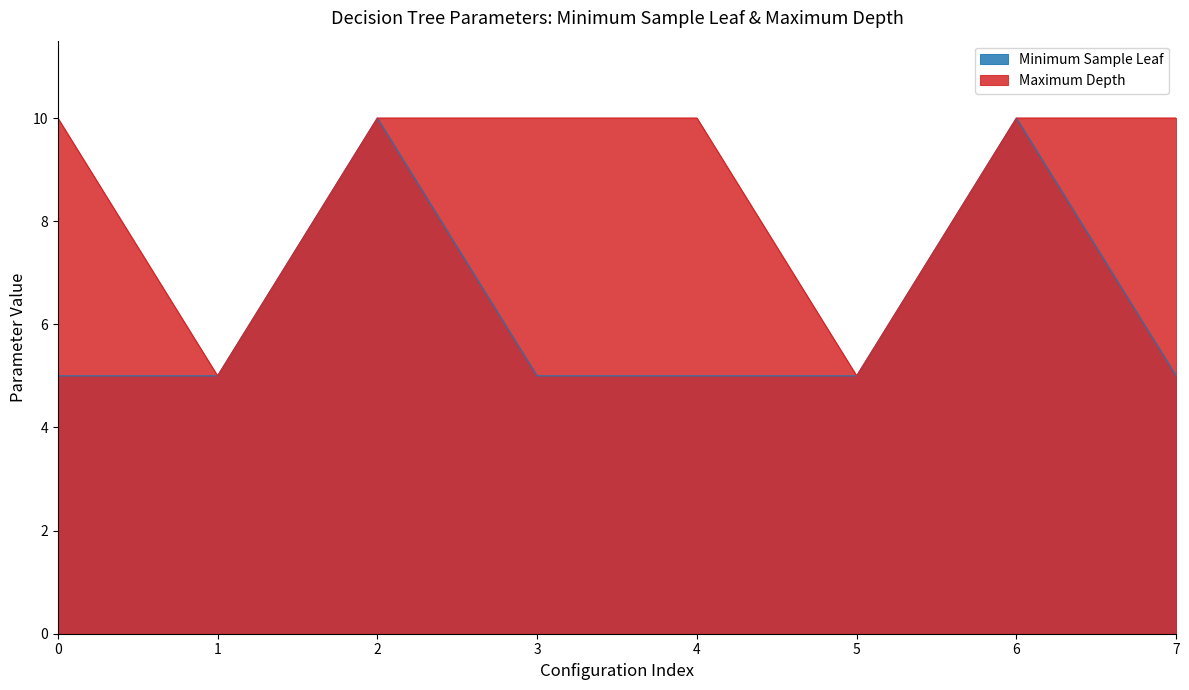

What value does the Minimum Sample Leaf series have at 3?

5